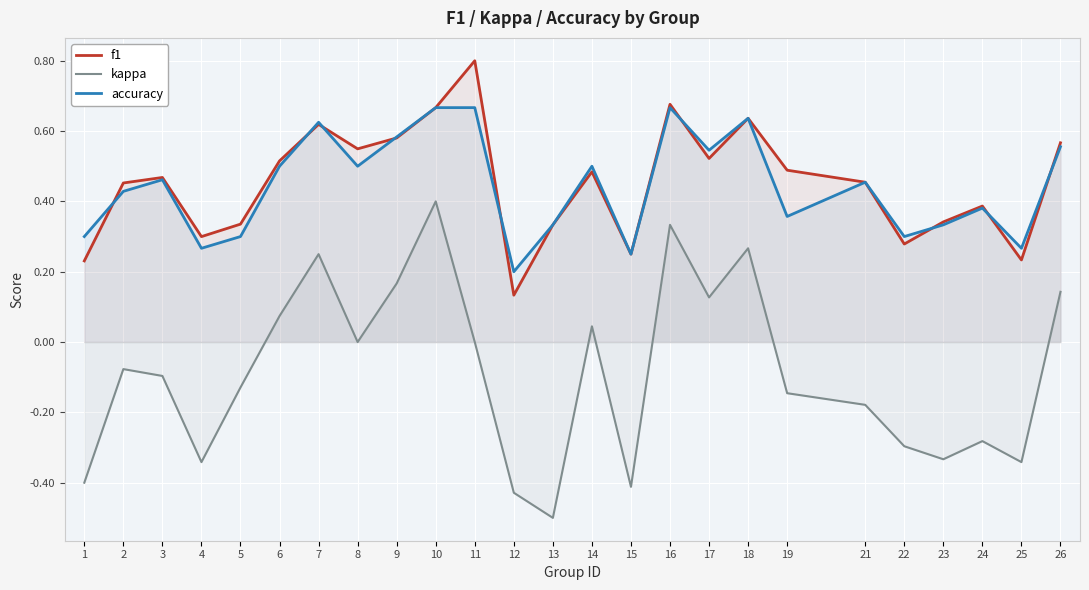

At which category does accuracy reach its first local peak?

3